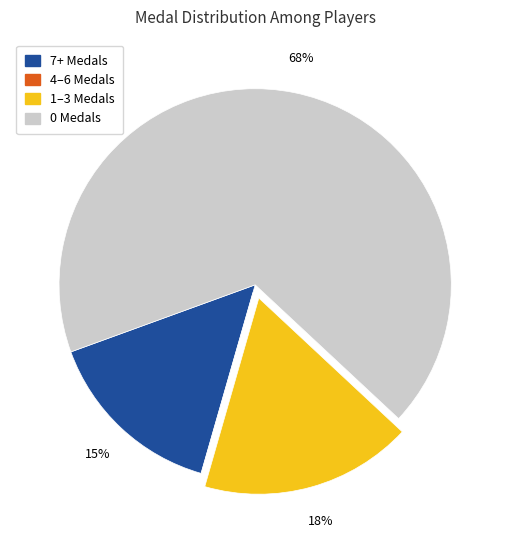

To the nearest percent, what is the average slice percentage?

25%